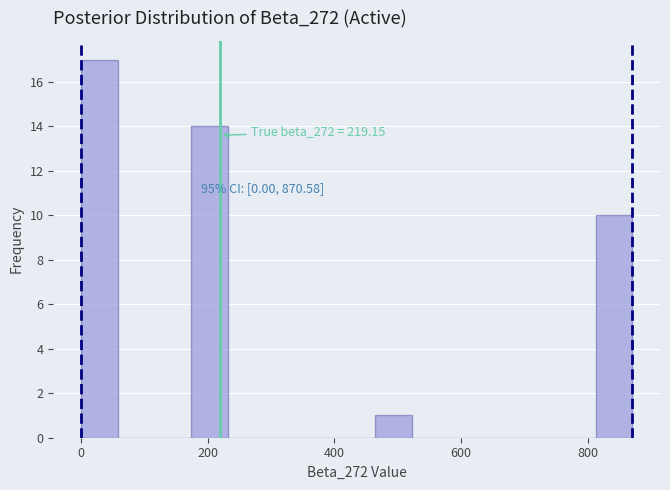

Around what value on the x-axis is the tallest bar? Give the approximate position of its centre, as read against the axis.

20